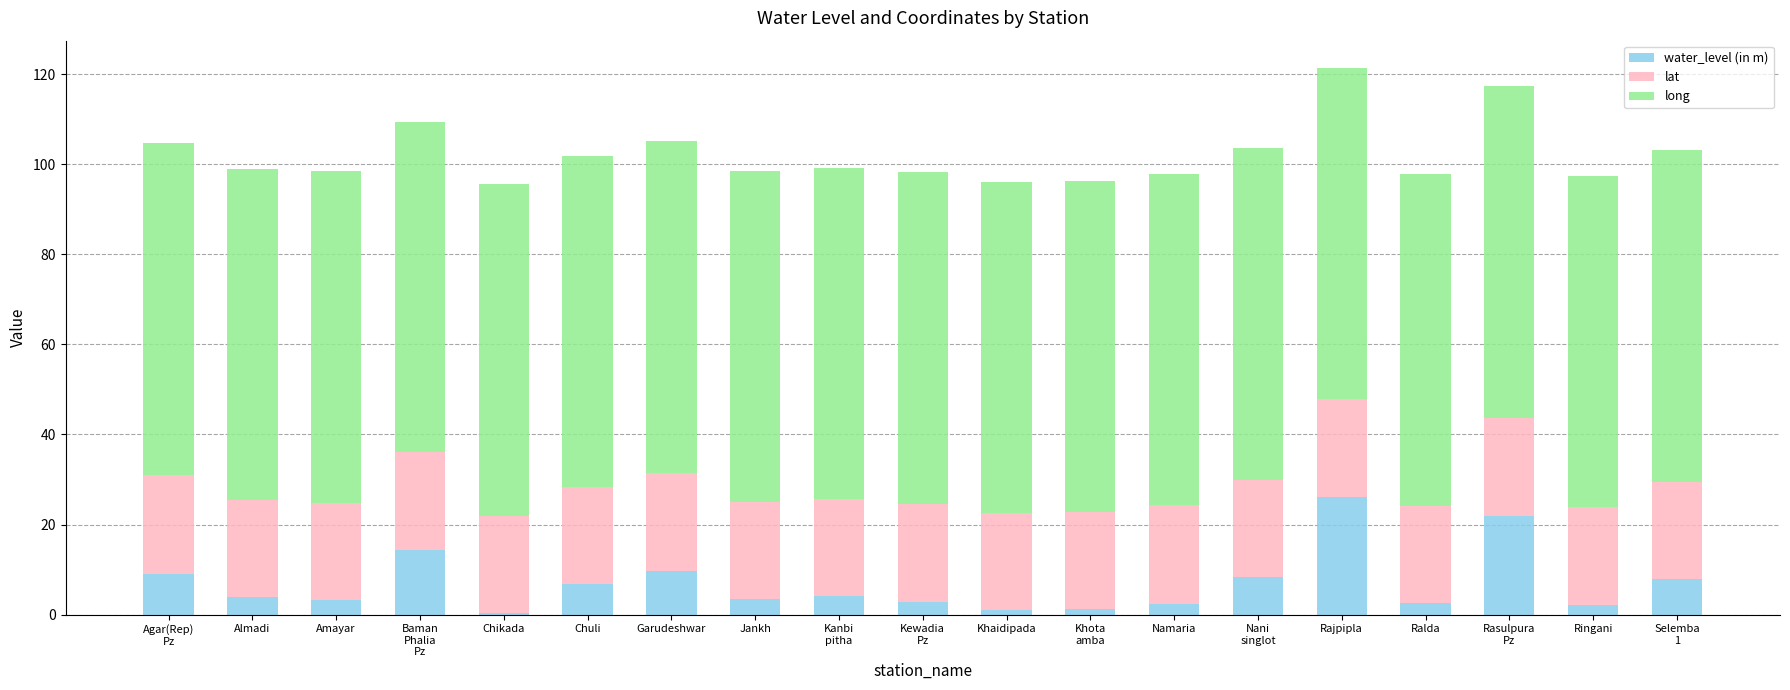

At which label does water_level (in m) reach its peak?

Rajpipla